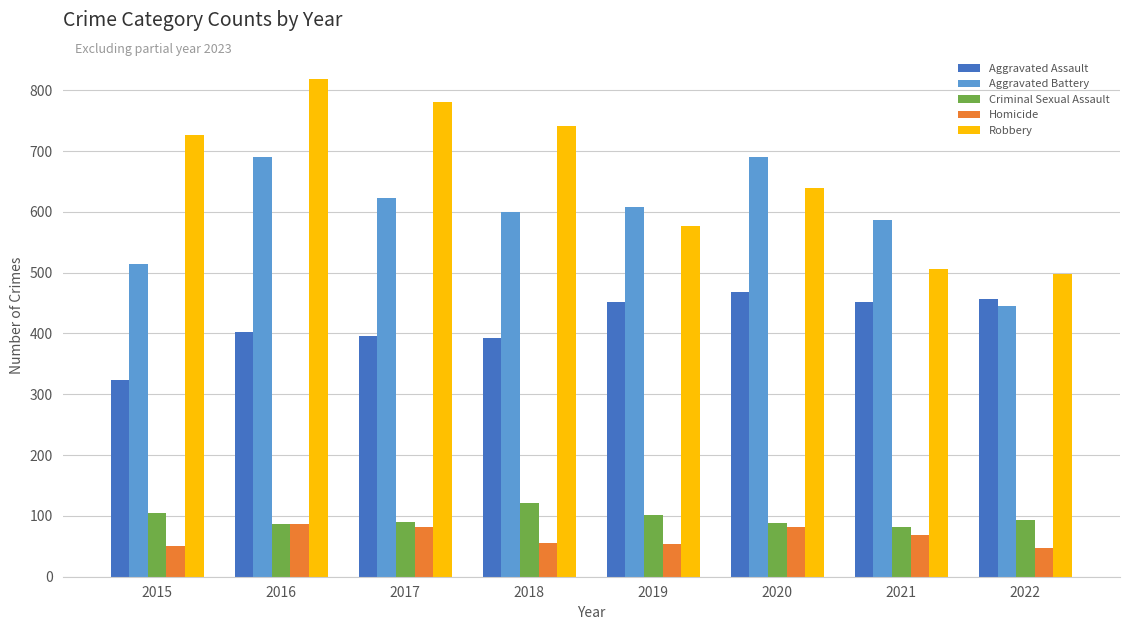

What are all the series names shown in the legend?

Aggravated Assault, Aggravated Battery, Criminal Sexual Assault, Homicide, Robbery